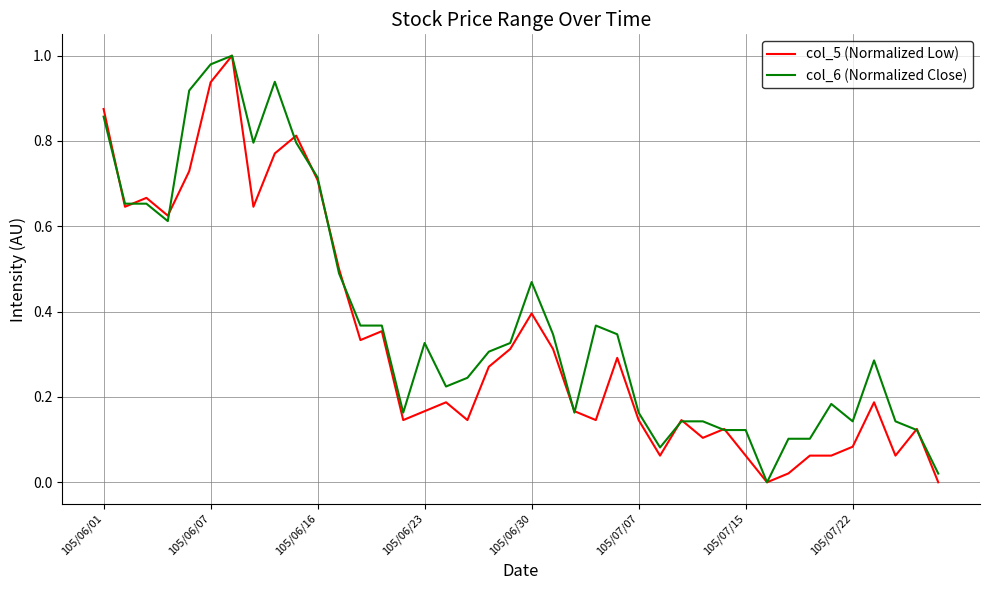

Rank the series by their average value, from lowest to highest.

col_5 (Normalized Low), col_6 (Normalized Close)